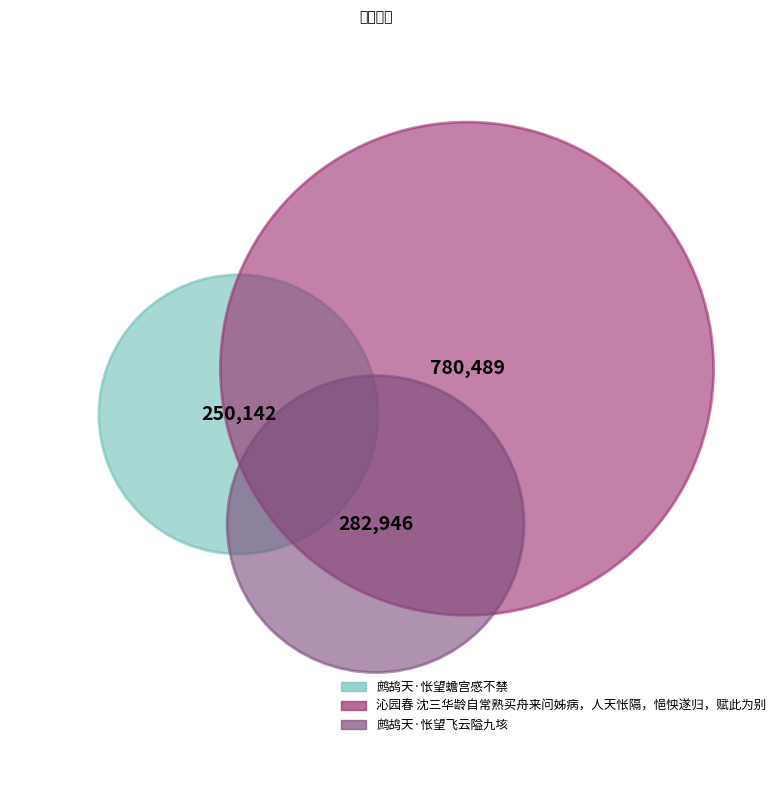

What percentage do 鹧鸪天·怅望蟾宫感不禁 and 沁园春 沈三华龄自常熟买舟来问姊病，人天怅隔，悒怏遂归，赋此为别 together represent?

78.5%